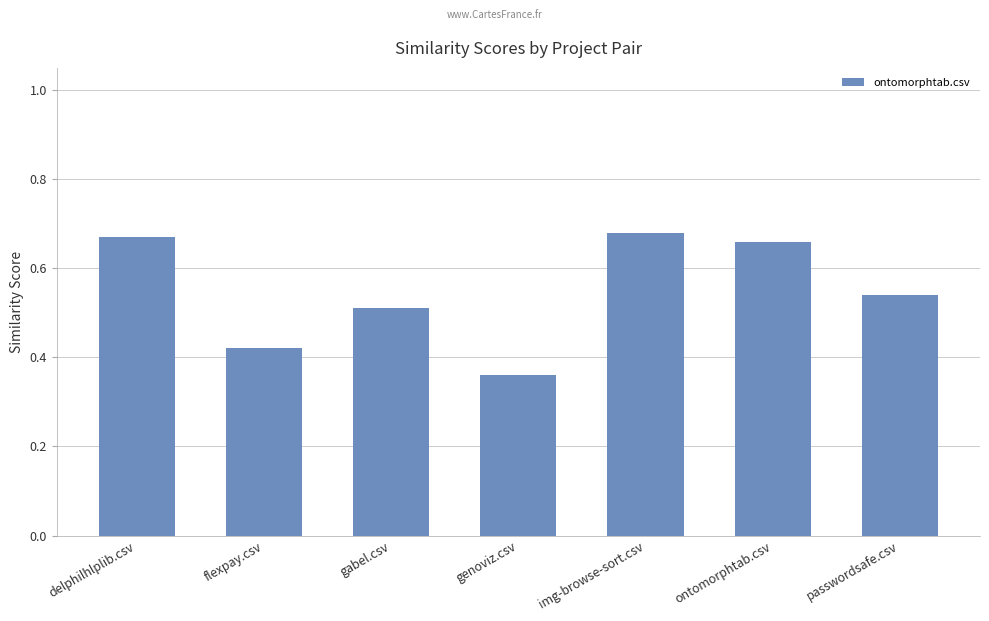

Which has a higher value, genoviz.csv or flexpay.csv?

flexpay.csv